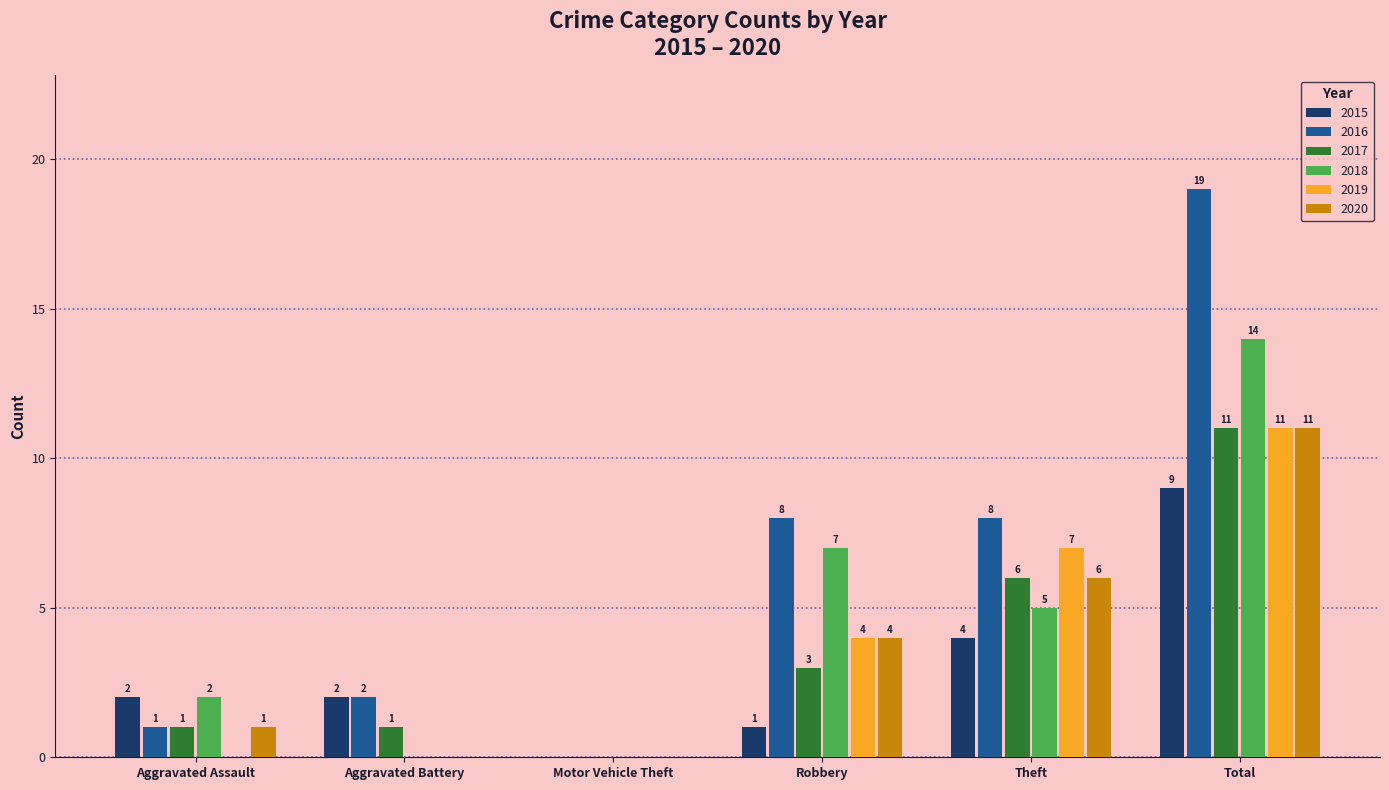

Is the value of 2017 at Aggravated Assault greater than the value of 2016 at Aggravated Battery?

No